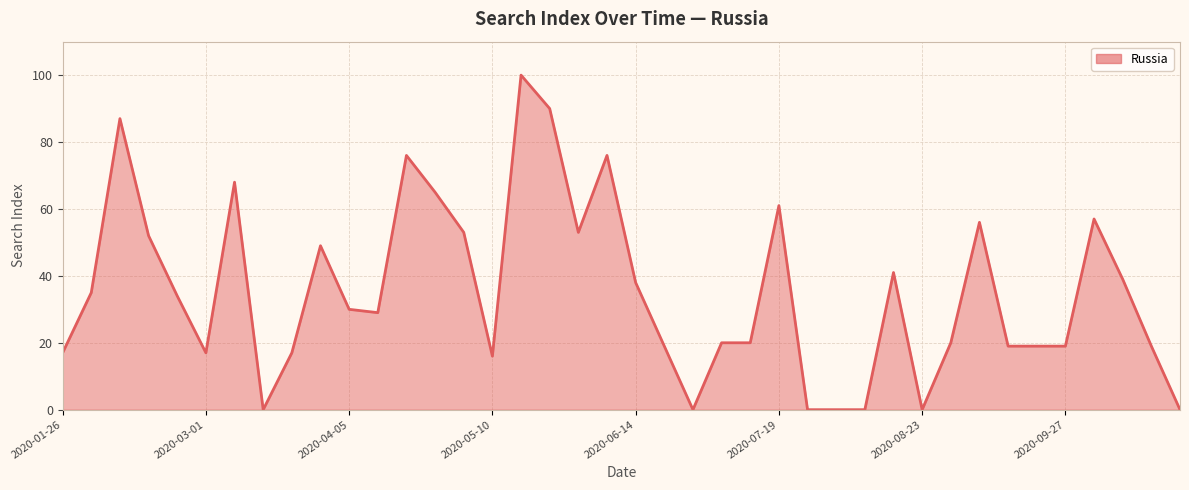

What is the difference between the maximum and minimum values?

100